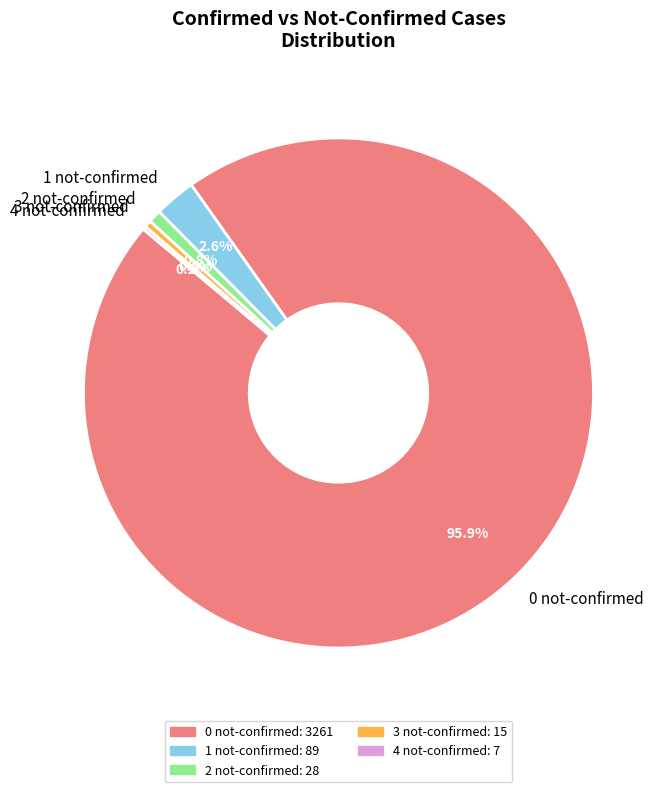

Which slice is the largest?

0 not-confirmed